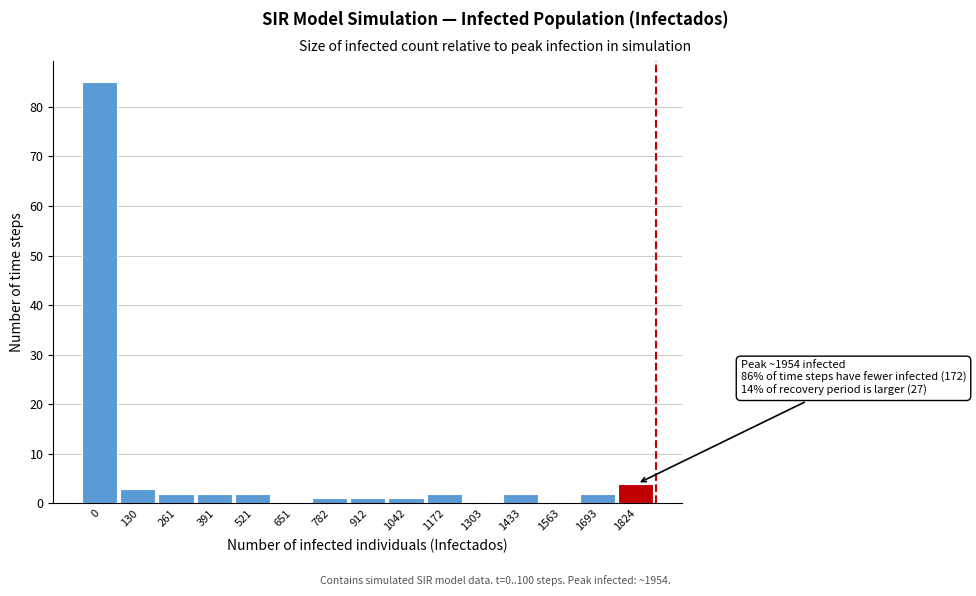

Reading left to right, what are all the values shown in this chart?

0=85	130=3	261=2	391=2	521=2	651=0	782=1	912=1	1042=1	1172=2	1303=0	1433=2	1563=0	1693=2	1824=4